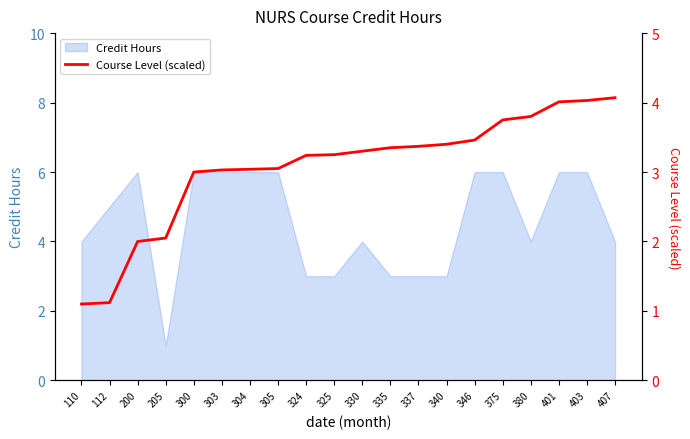

Is it true that the value at 375 is 3.8?

True